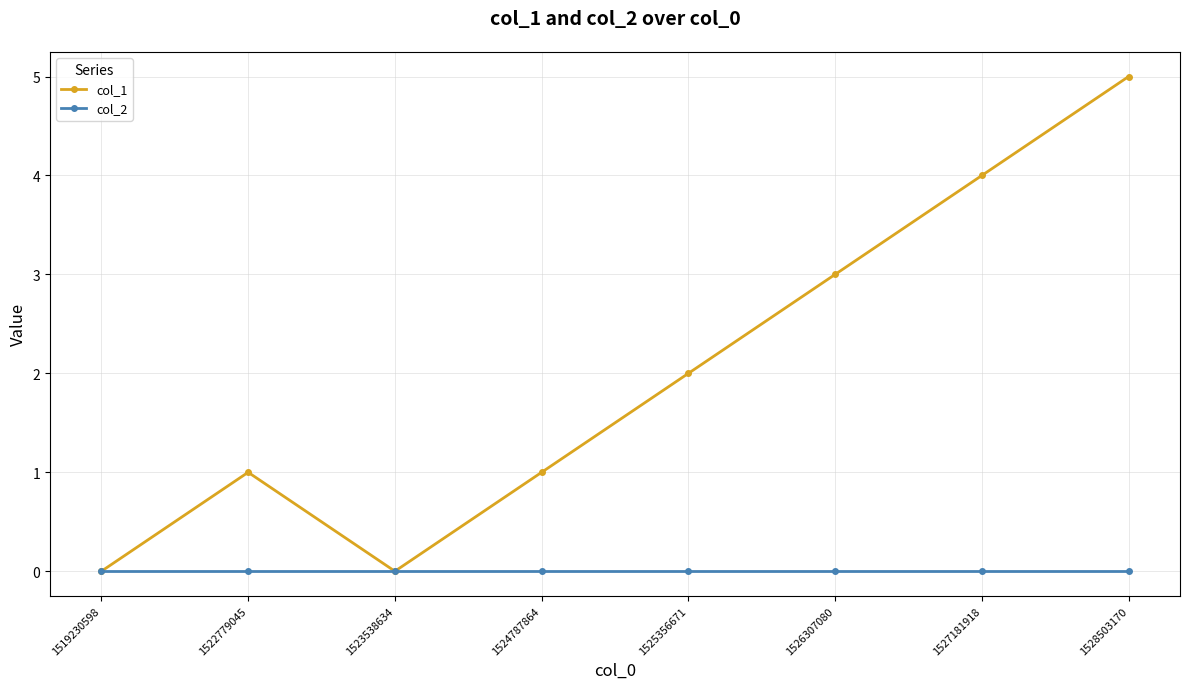

What is the difference between the col_1 values at 1527181918 and 1519230598?

4